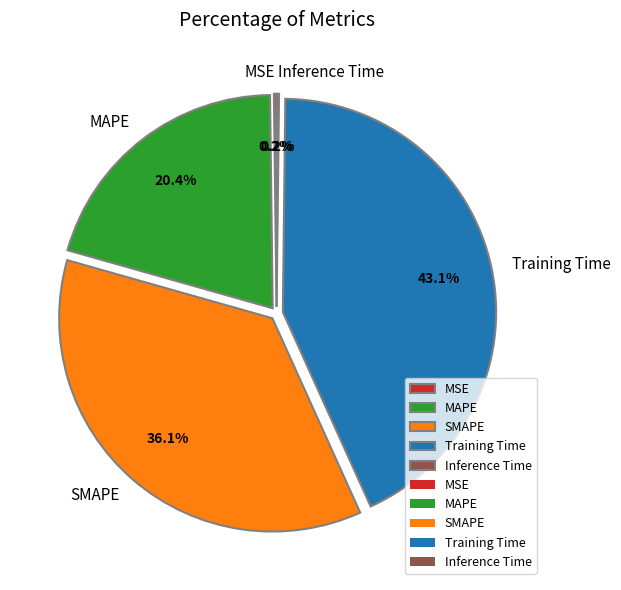

Is the sum of MAPE and SMAPE greater than half?

Yes